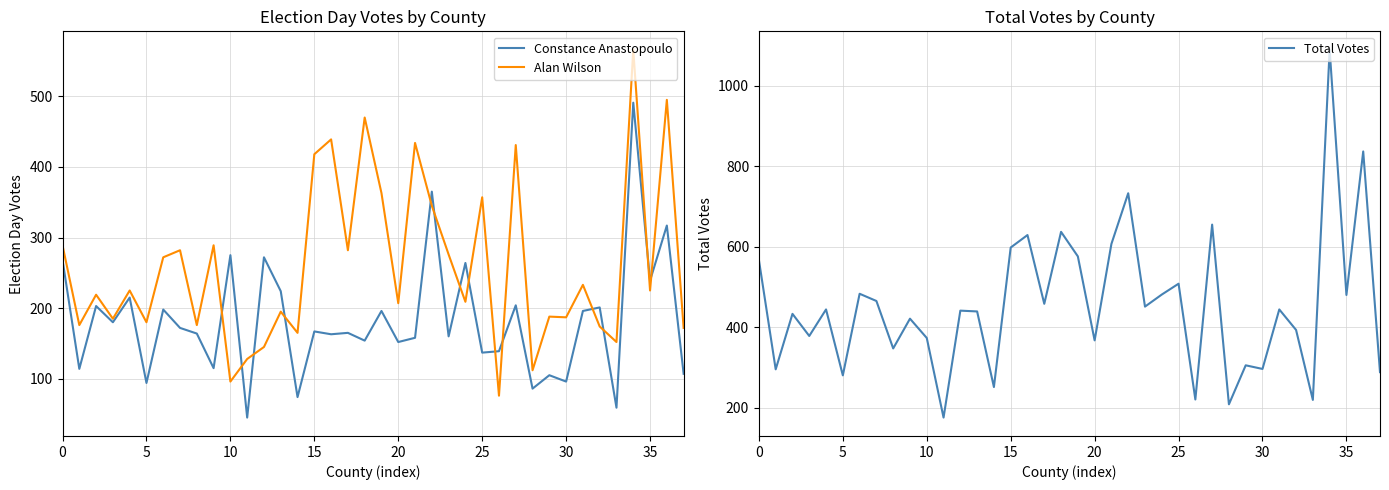

How many interior local valleys does the Alan Wilson series have?

14